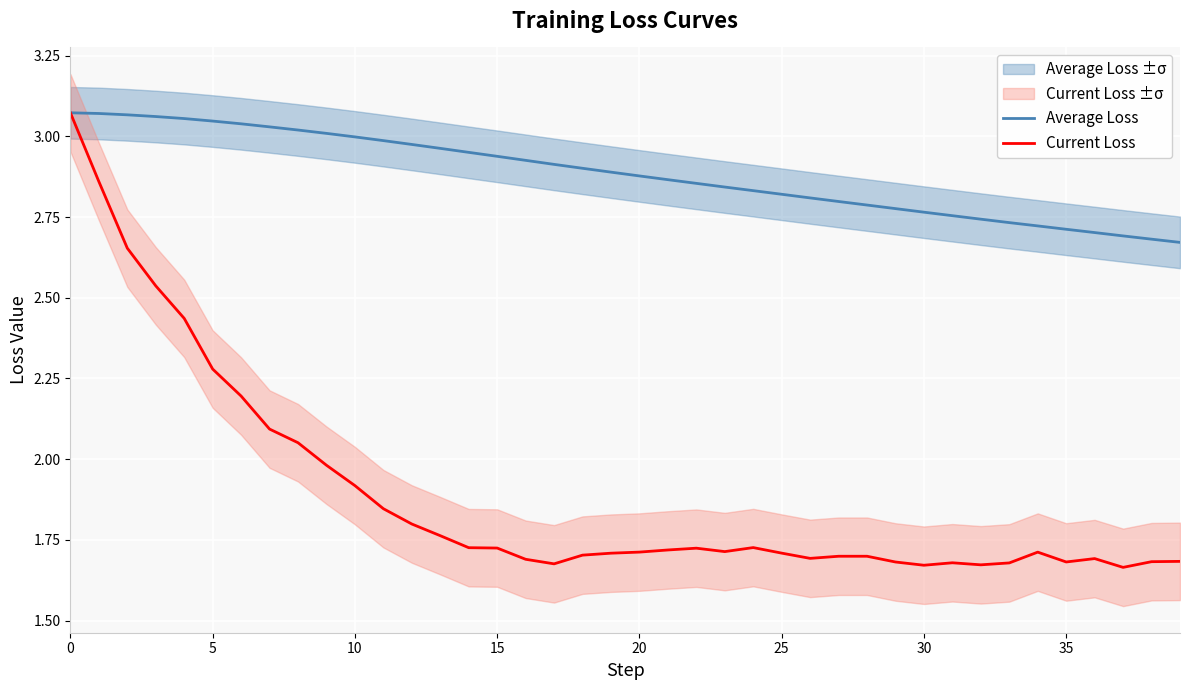

What is the value of the Average Loss point at the 10th from the left?

3.0